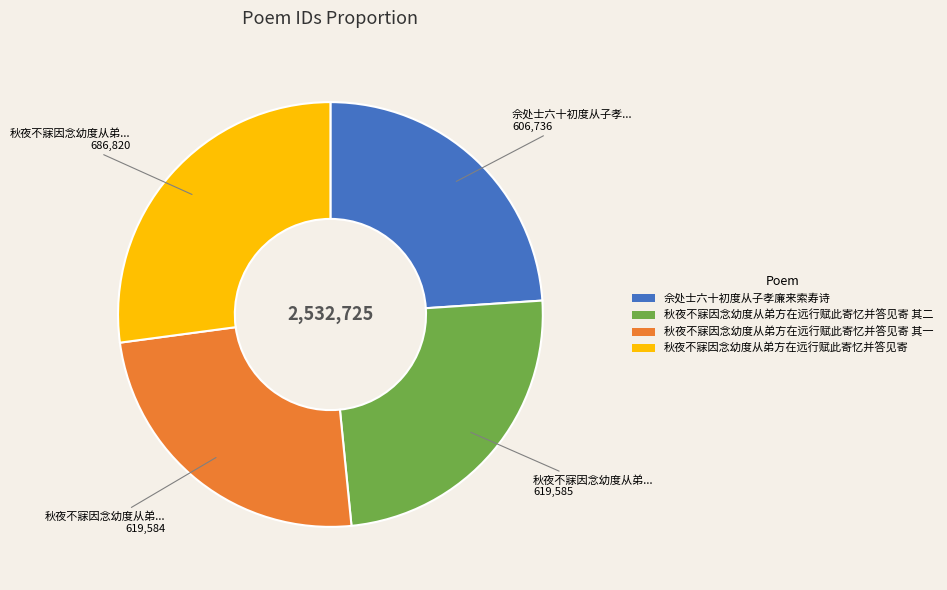

Is there a majority slice in this chart?

No